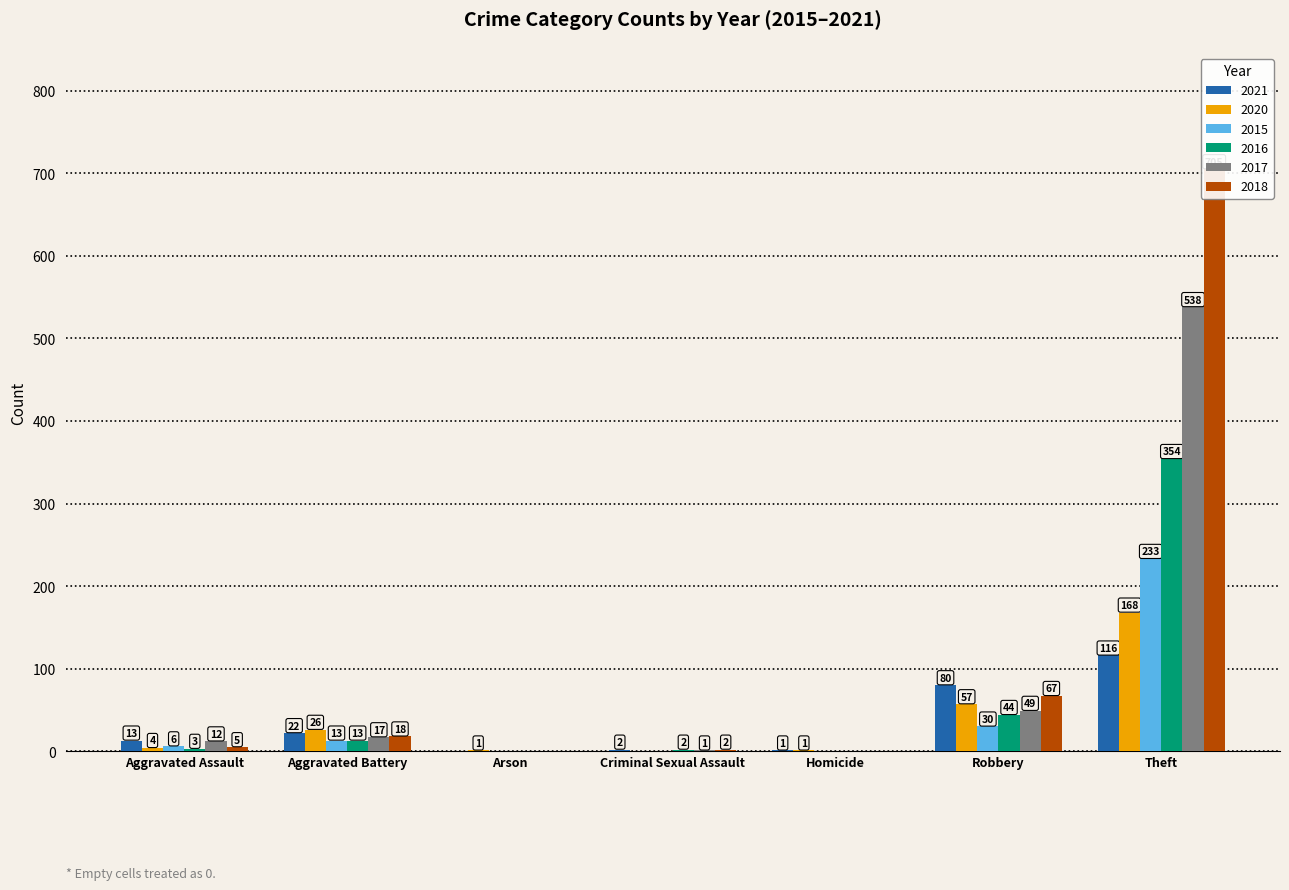

What are all the series names shown in the legend?

2021, 2020, 2015, 2016, 2017, 2018